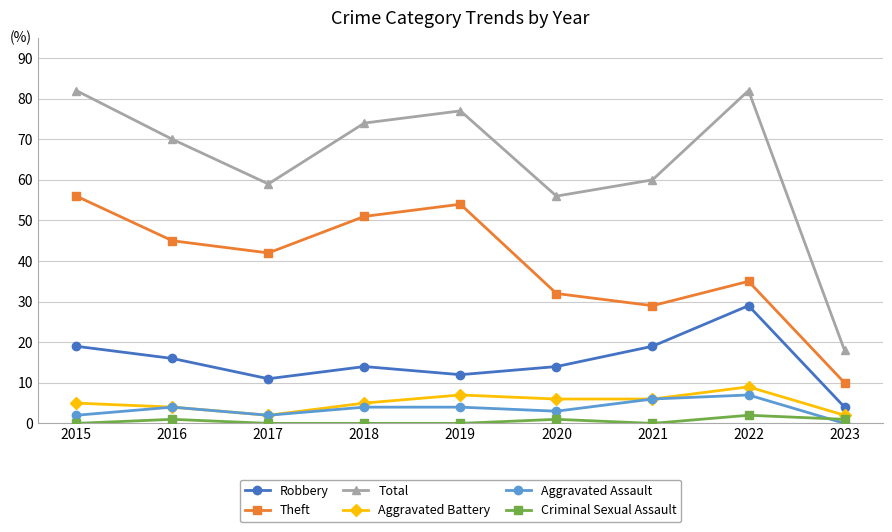

True or false: Theft and Aggravated Assault cross at least once.

False